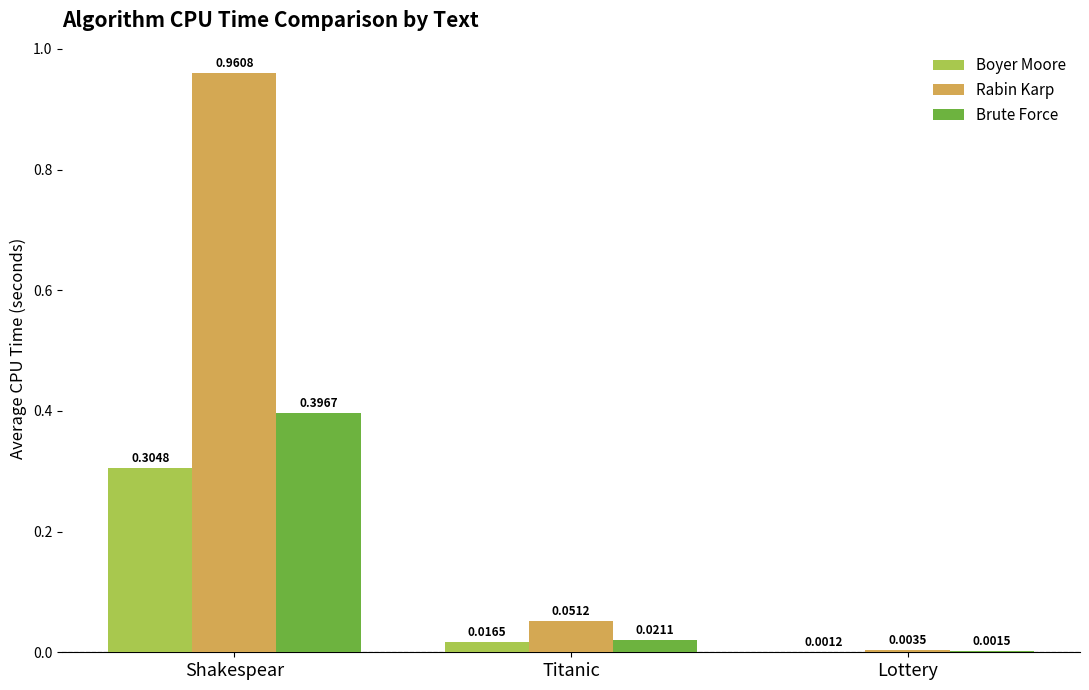

Which series has the largest total across all categories?

Rabin Karp